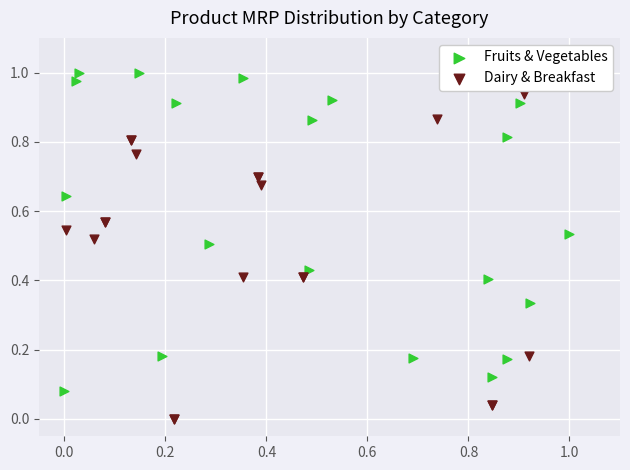

Which series contains the lowest Y value?

Dairy & Breakfast